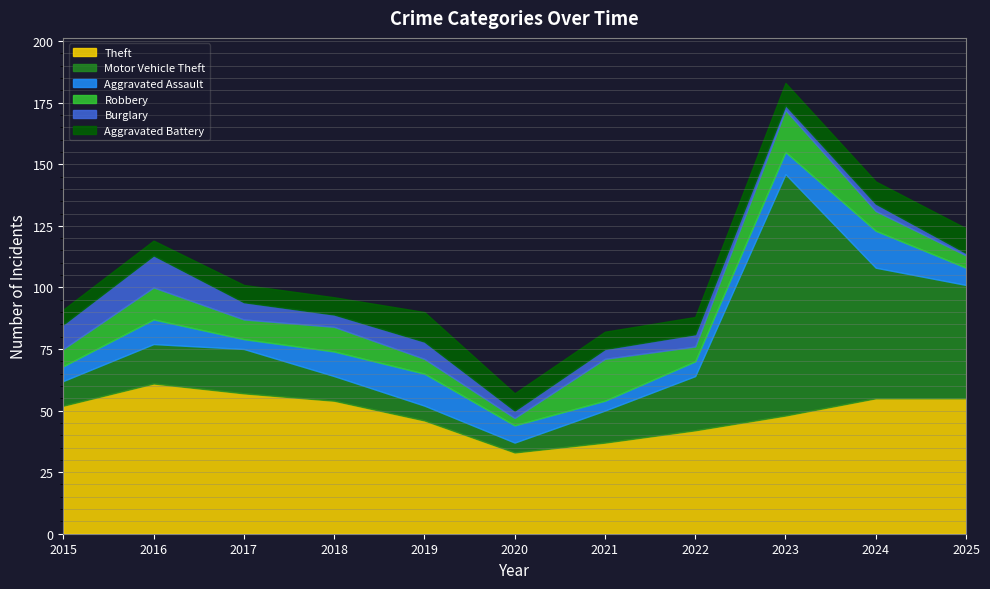

What is the total value across all series at 2023?

183